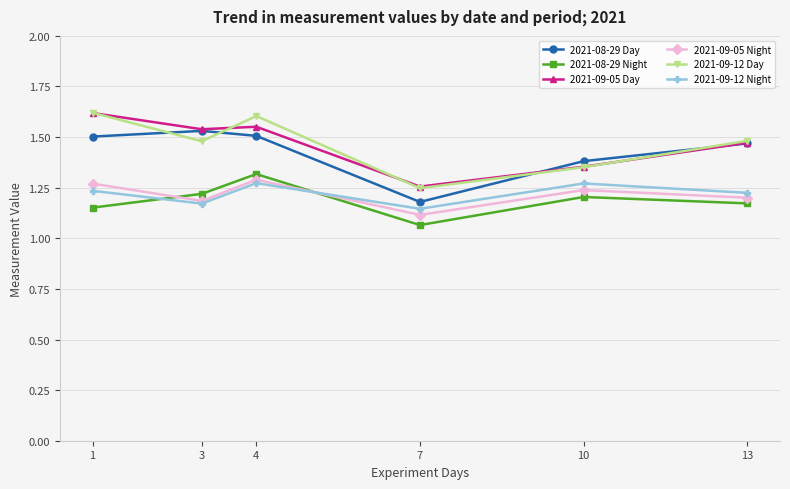

True or false: 2021-09-05 Day has a value of 1.6 at 4.

True